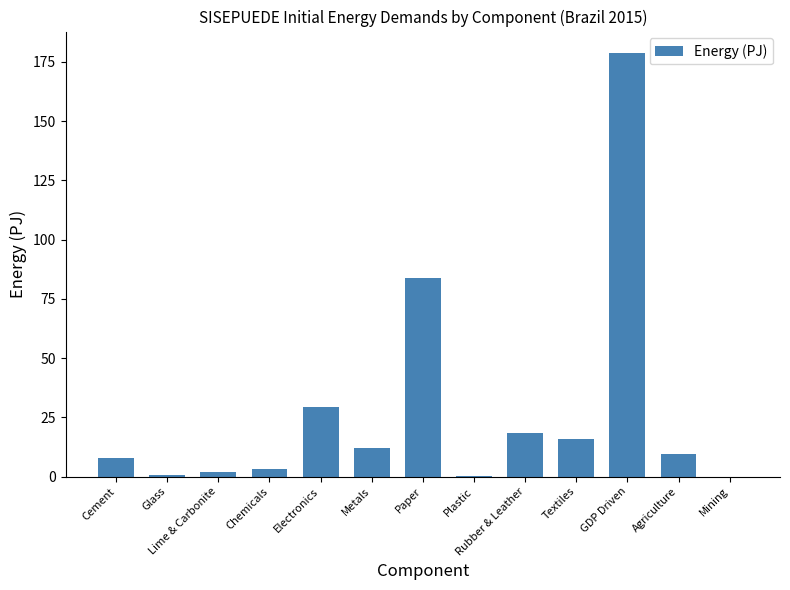

Which has a higher value, GDP Driven or Cement?

GDP Driven